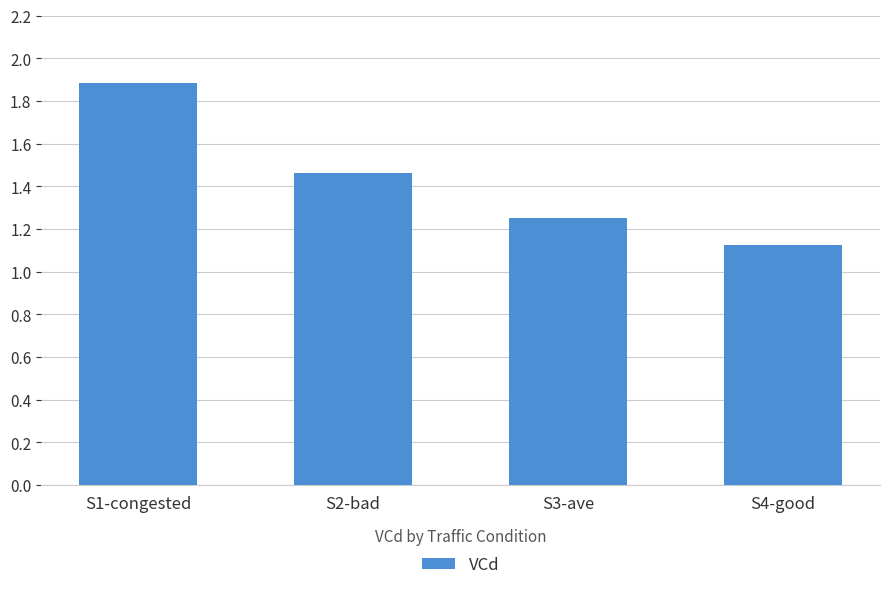

Which label corresponds to the largest value in the chart?

S1-congested